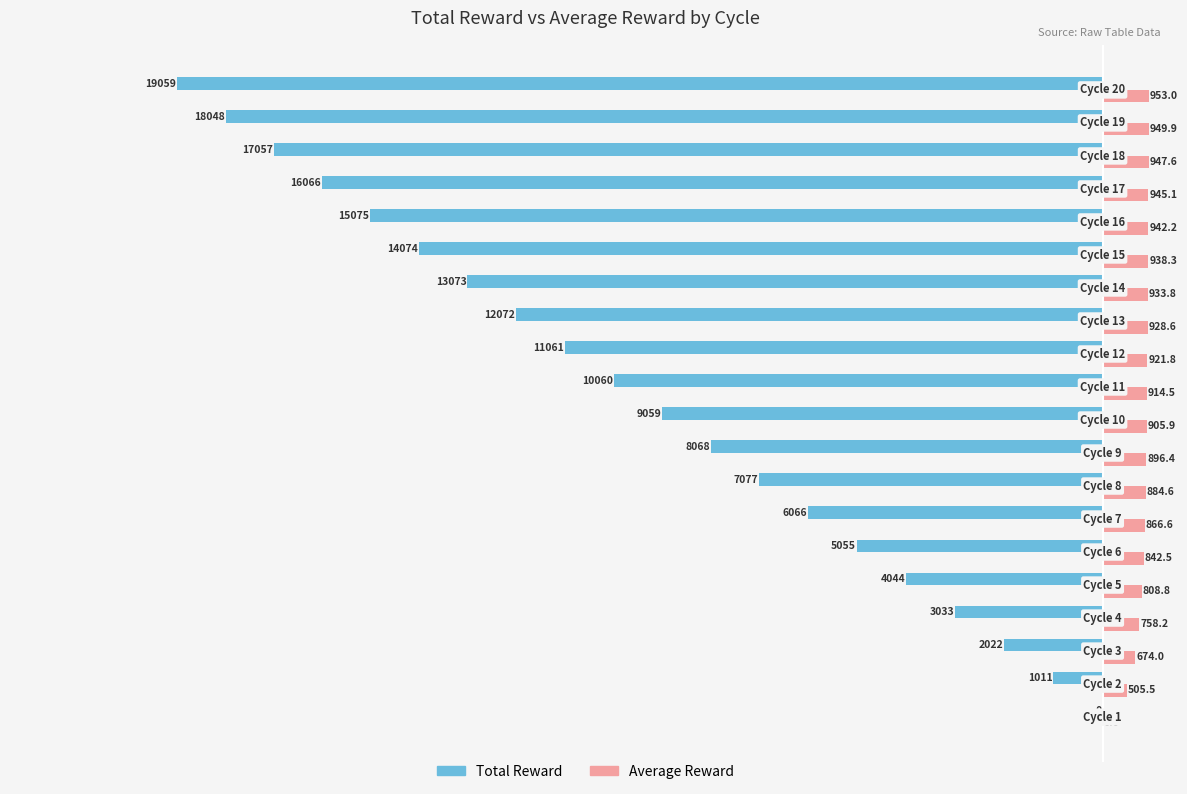

What is the maximum value shown in the chart?

953.0